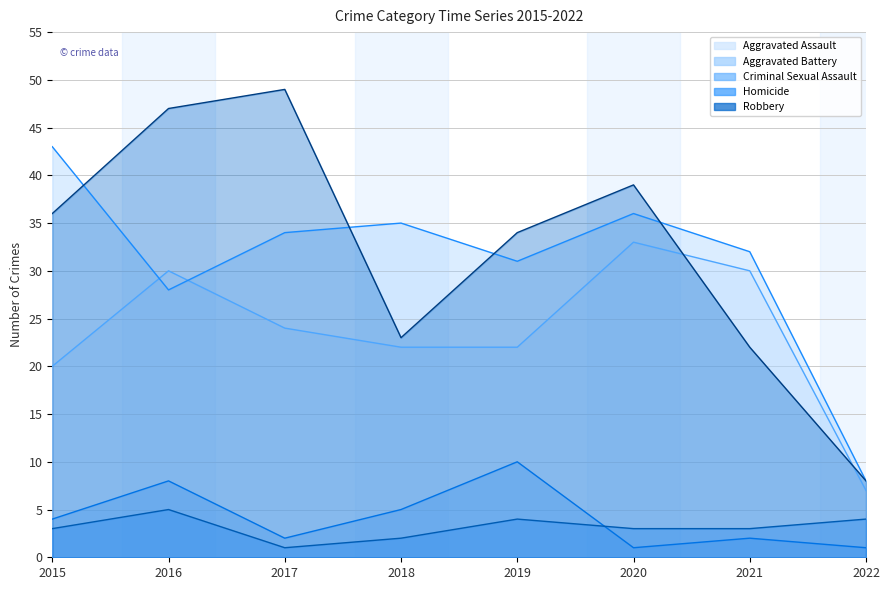

Which category has the lowest value in the Robbery series?

2022